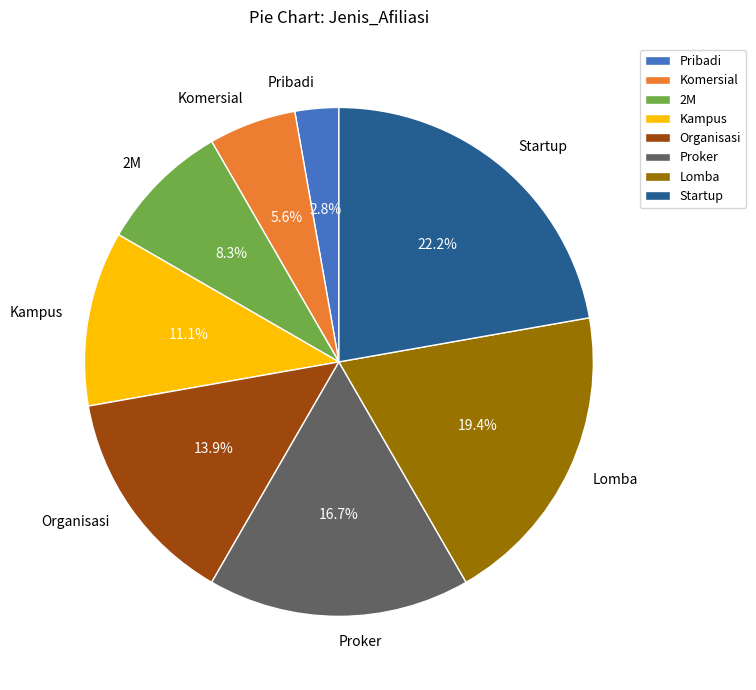

Which category has the biggest portion of the pie?

Startup